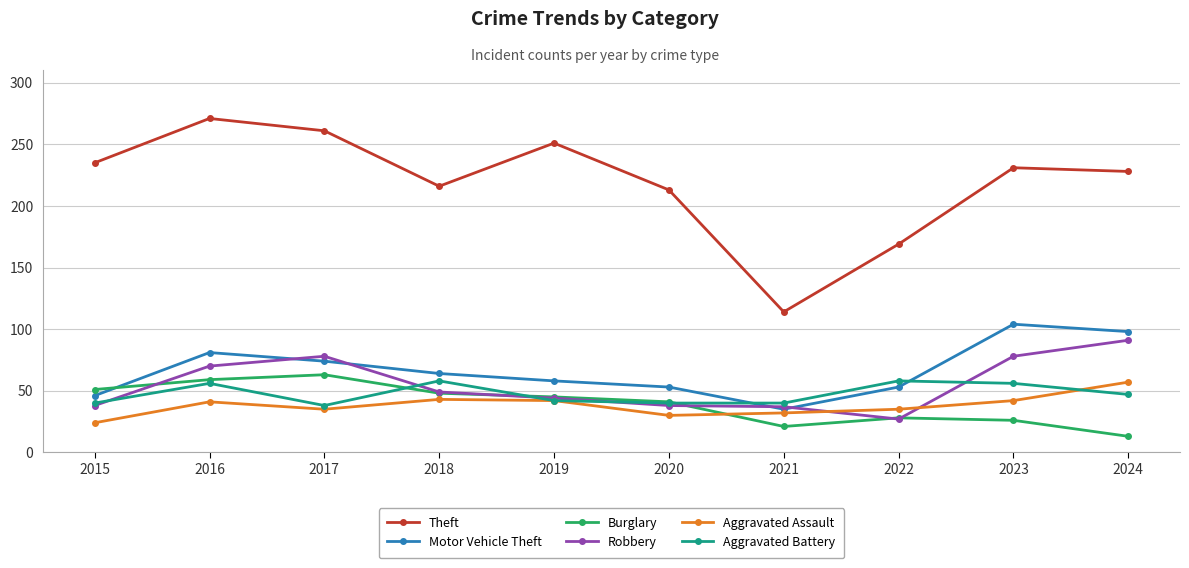

What is the minimum value for Motor Vehicle Theft?

35